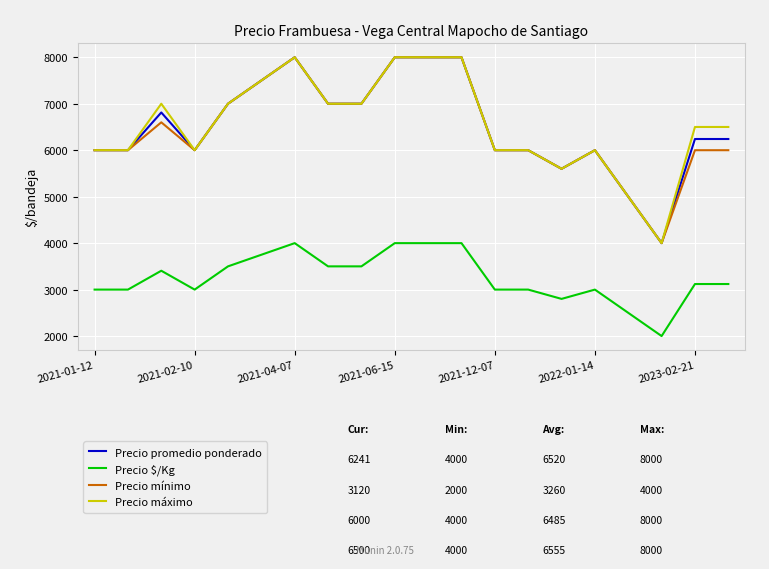

What is the greatest value displayed?

8000